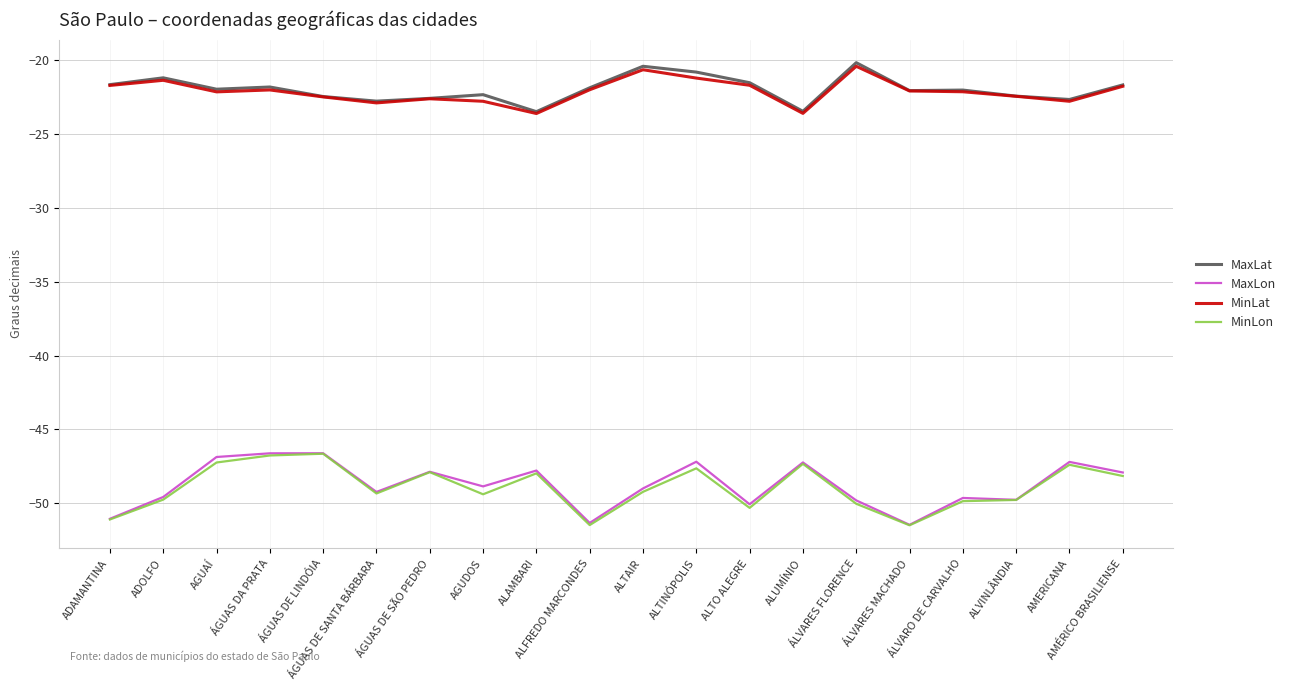

What position from the left is ÁGUAS DE SANTA BÁRBARA?

6